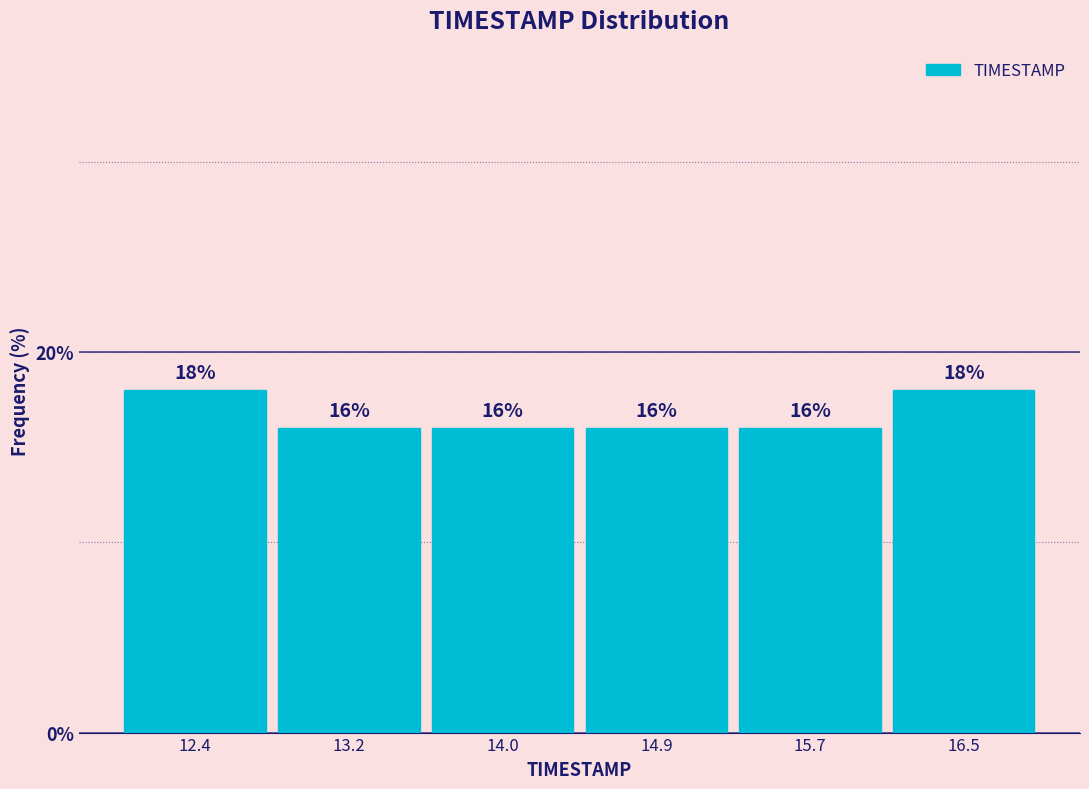

How tall is the bar that spans 12.0 to 12.8 on the x-axis? The bar edges are not printed on the chart, so give them approximately, as read against the axis.

18